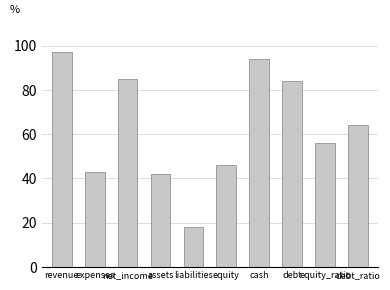

Approximately how many times larger is the value at expenses compared to revenue?

0.4